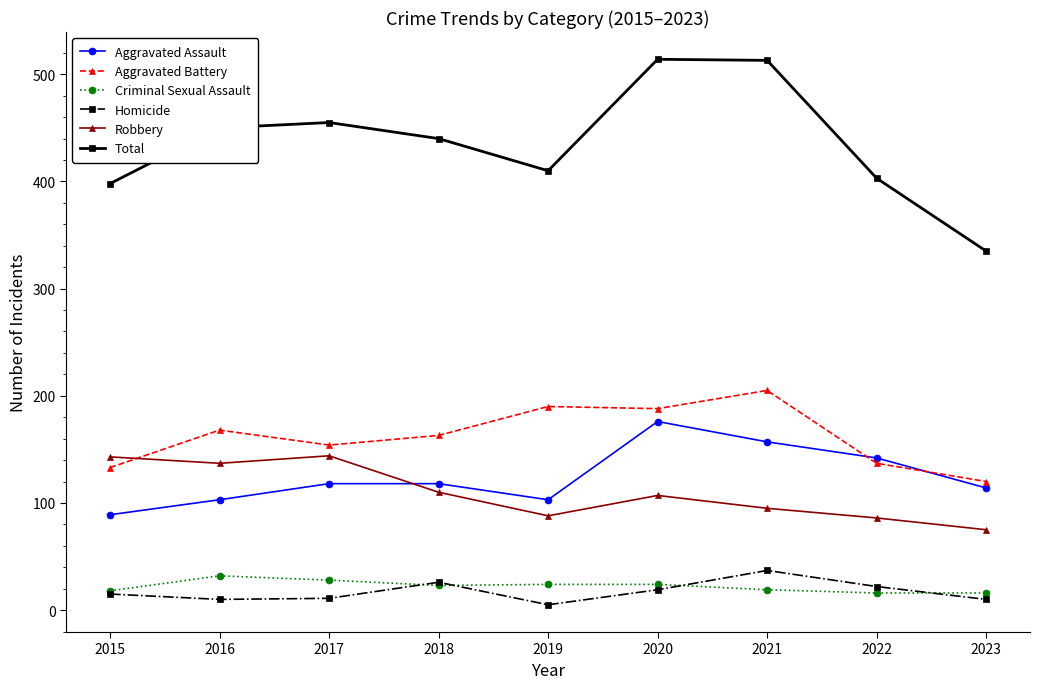

At how many categories does at least one series exceed 45?

9